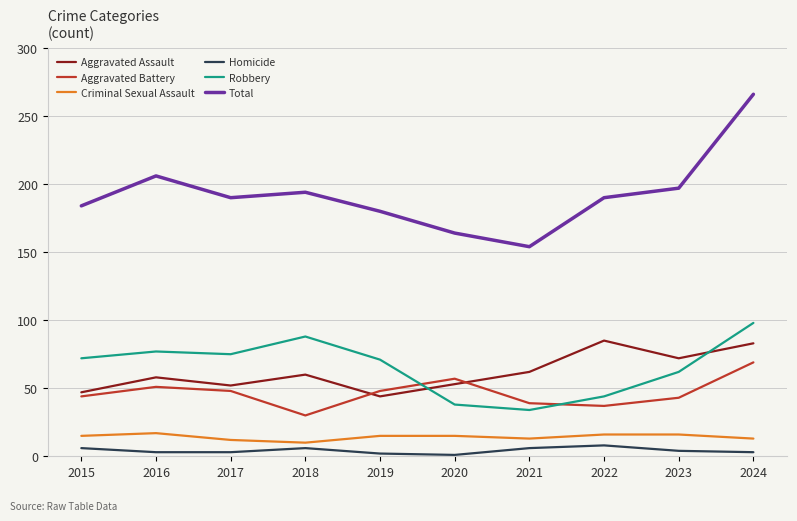

What is the maximum value for Criminal Sexual Assault?

17